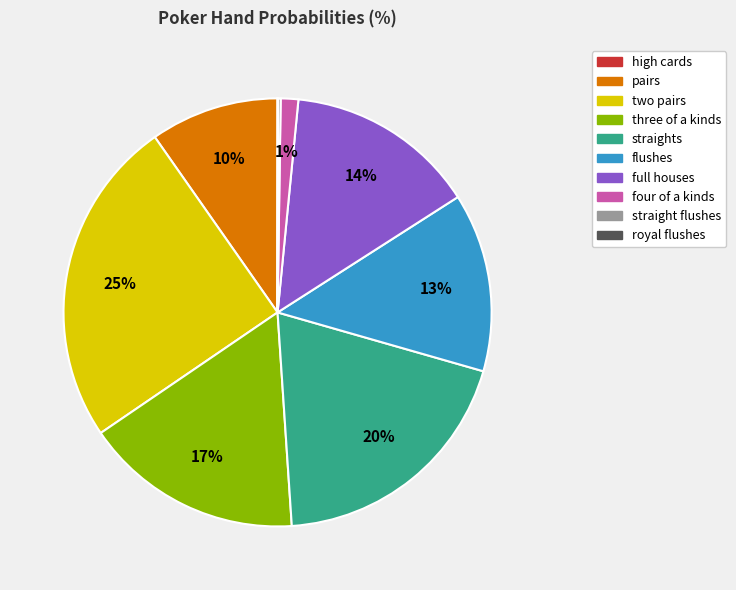

To the nearest percent, what percentage of the pie is flushes?

13%